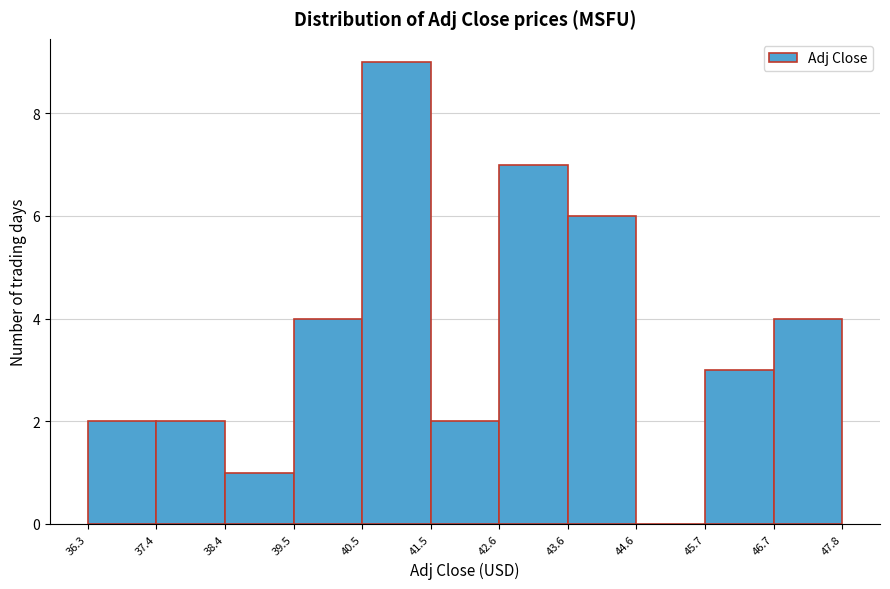

Reading left to right, list every bar in this chart as the range it spans on the x-axis followed by its height. The values are not printed on the chart, so give them approximately, as read against the axis.

36.3 to 37.4: 2
37.4 to 38.4: 2
38.4 to 39.5: 1
39.5 to 40.5: 4
40.5 to 41.5: 9
41.5 to 42.6: 2
42.6 to 43.6: 7
43.6 to 44.6: 6
44.6 to 45.7: 0
45.7 to 46.7: 3
46.7 to 47.8: 4